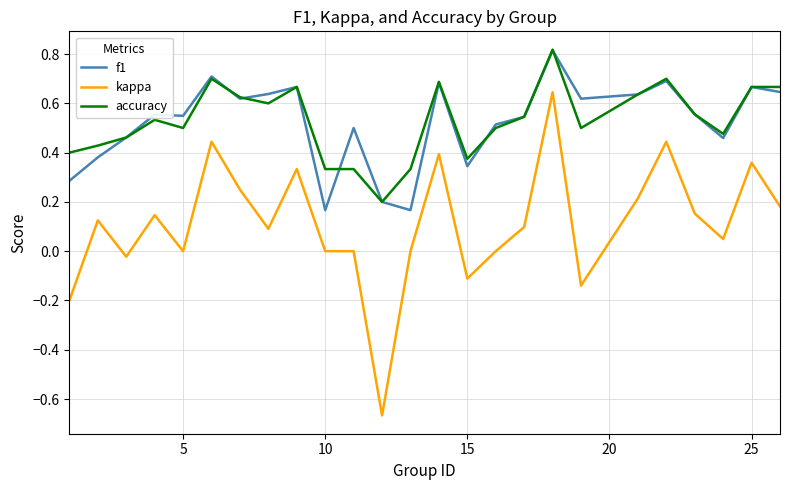

How many accuracy values are between 0 and 1?

25